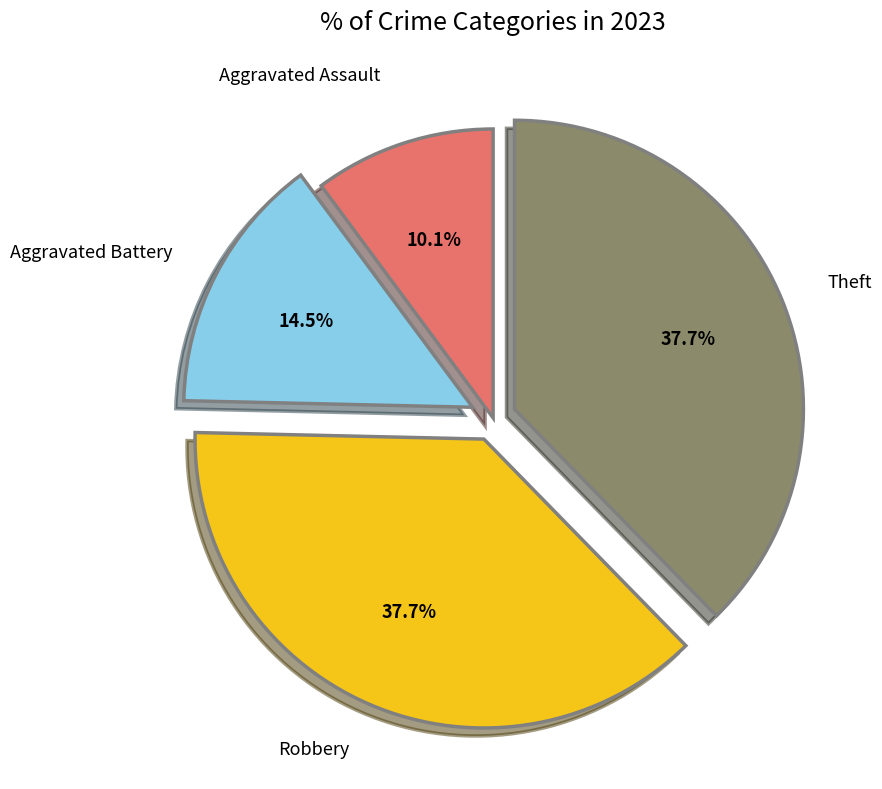

Is there a majority slice in this chart?

No